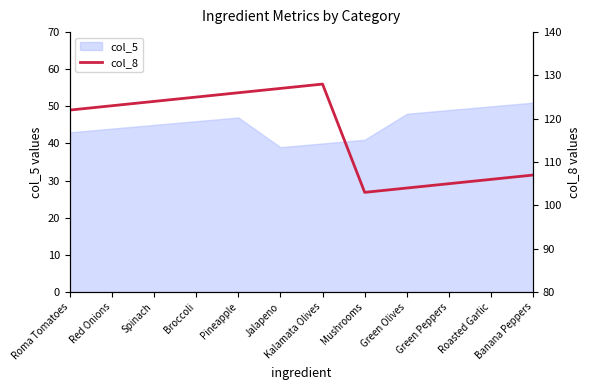

True or false: the data has more than 2 interior local peaks.

False